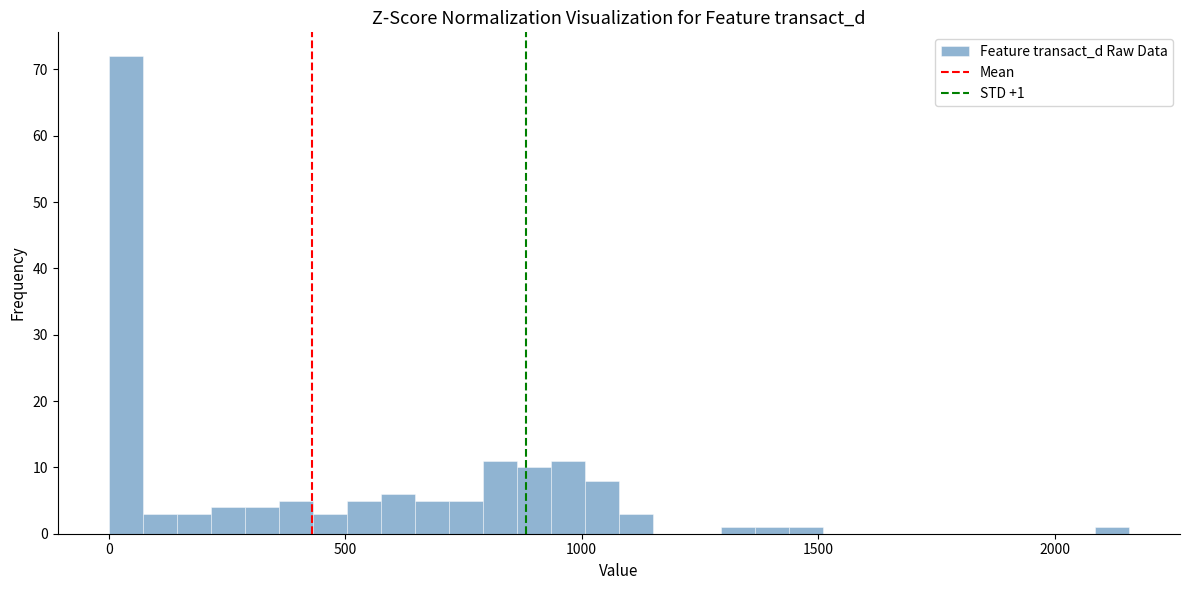

Read against the x-axis, roughly where is the centre of the tallest bar?

50